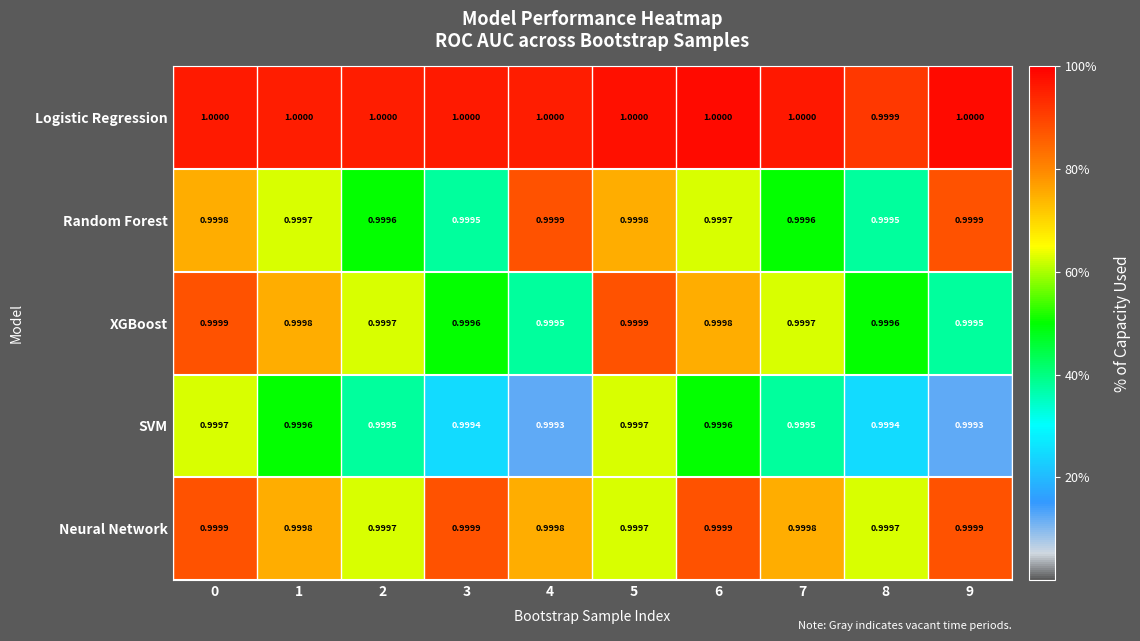

Is the value of Logistic Regression at 5 greater than the value of Random Forest at 4?

Yes